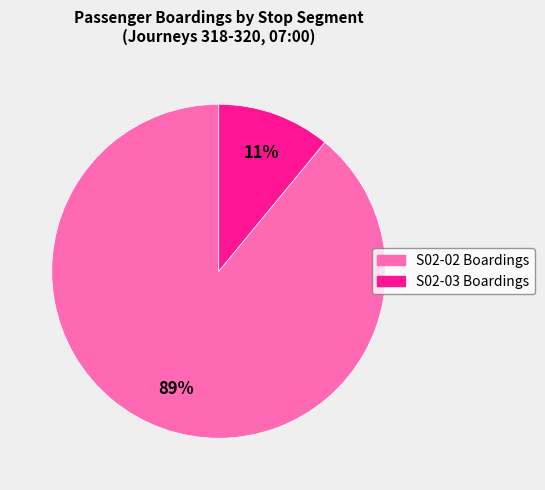

To the nearest percent, what is the difference between the largest and smallest slice percentages?

78%